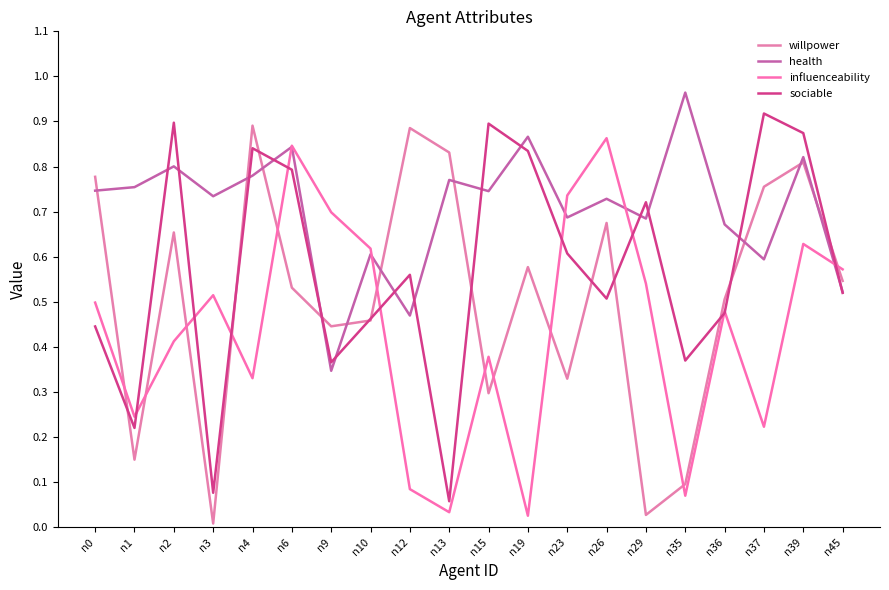

How many intersections are there between willpower and influenceability?

11